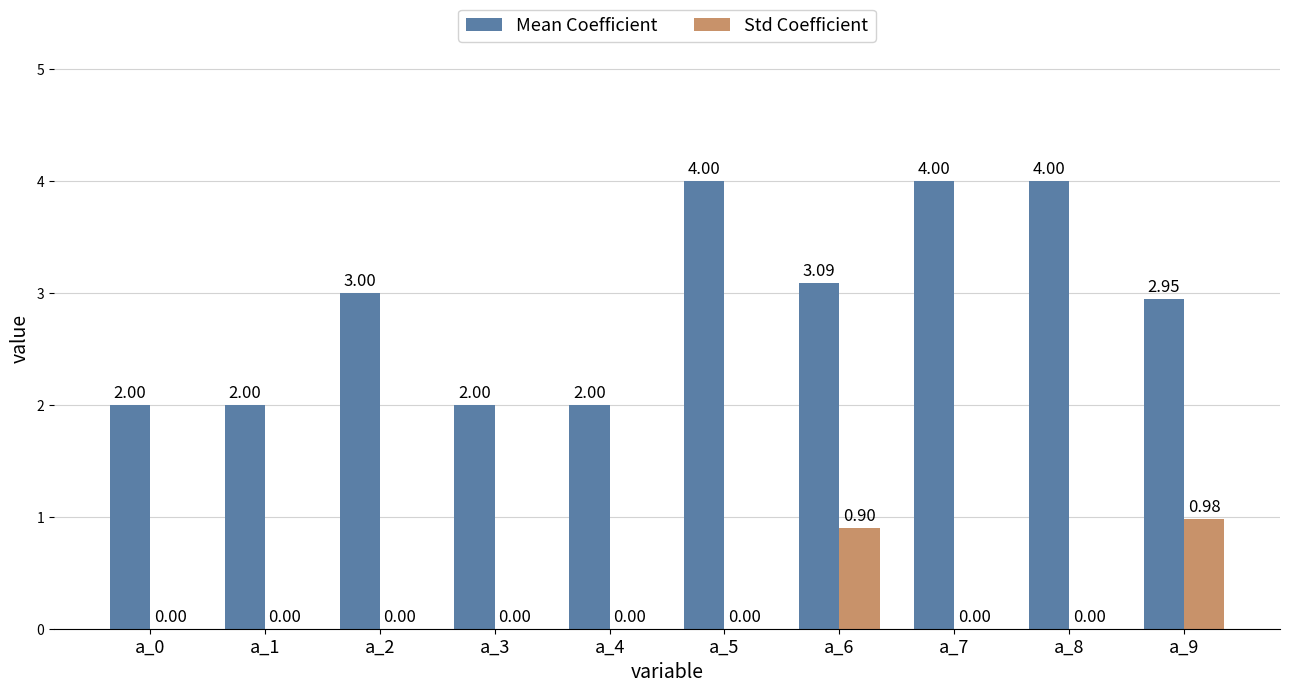

Which series has the widest spread of values?

Mean Coefficient